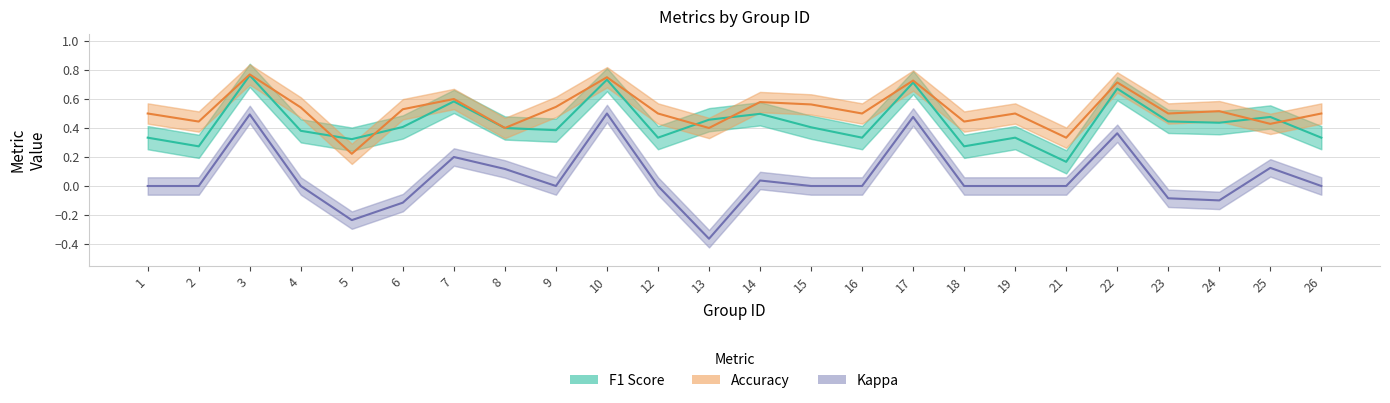

Is this an area chart (filled region under the line)?

No